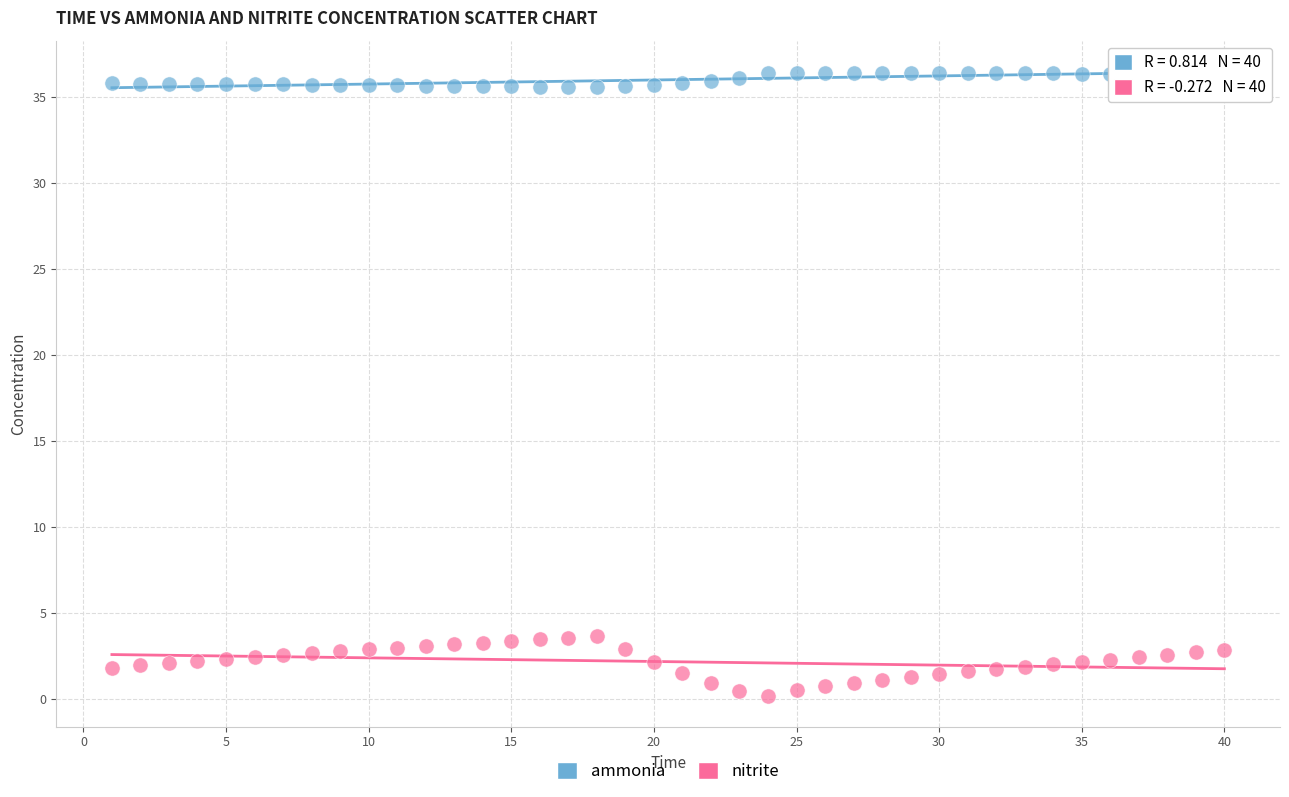

Across all data points, what is the range of Y values (max minus min)?

36.2